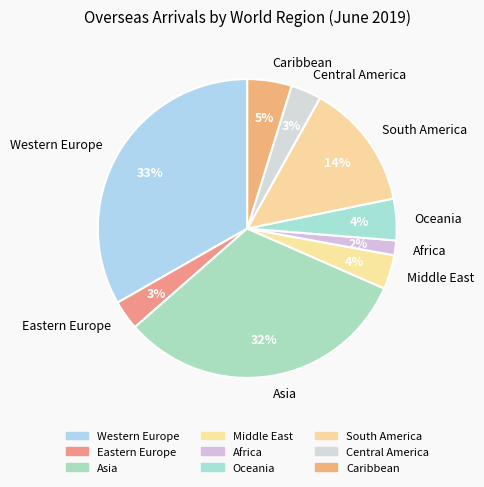

Does Africa represent more than half of the total?

No